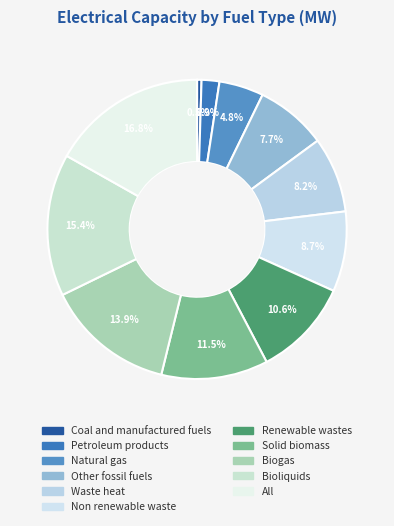

To the nearest percent, what is the difference between the largest and smallest slice percentages?

16%